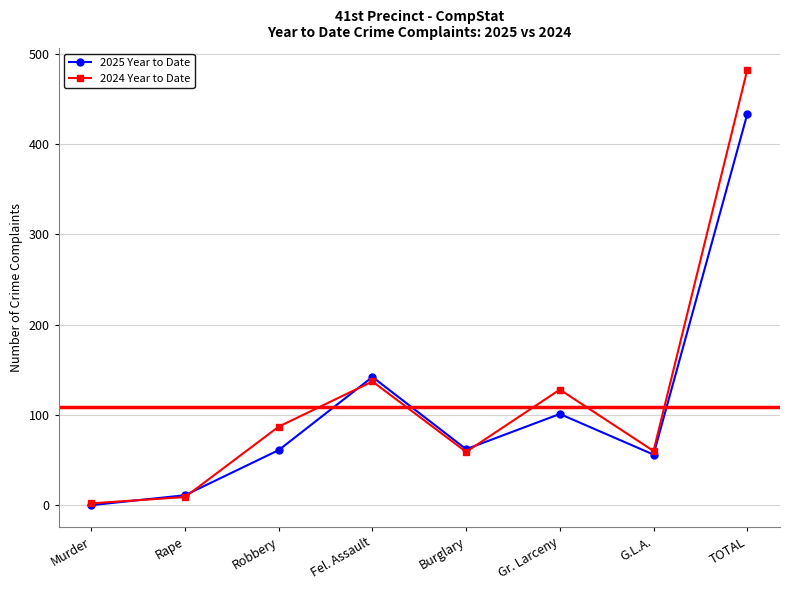

What is the label of the 7th point from the right?

Rape